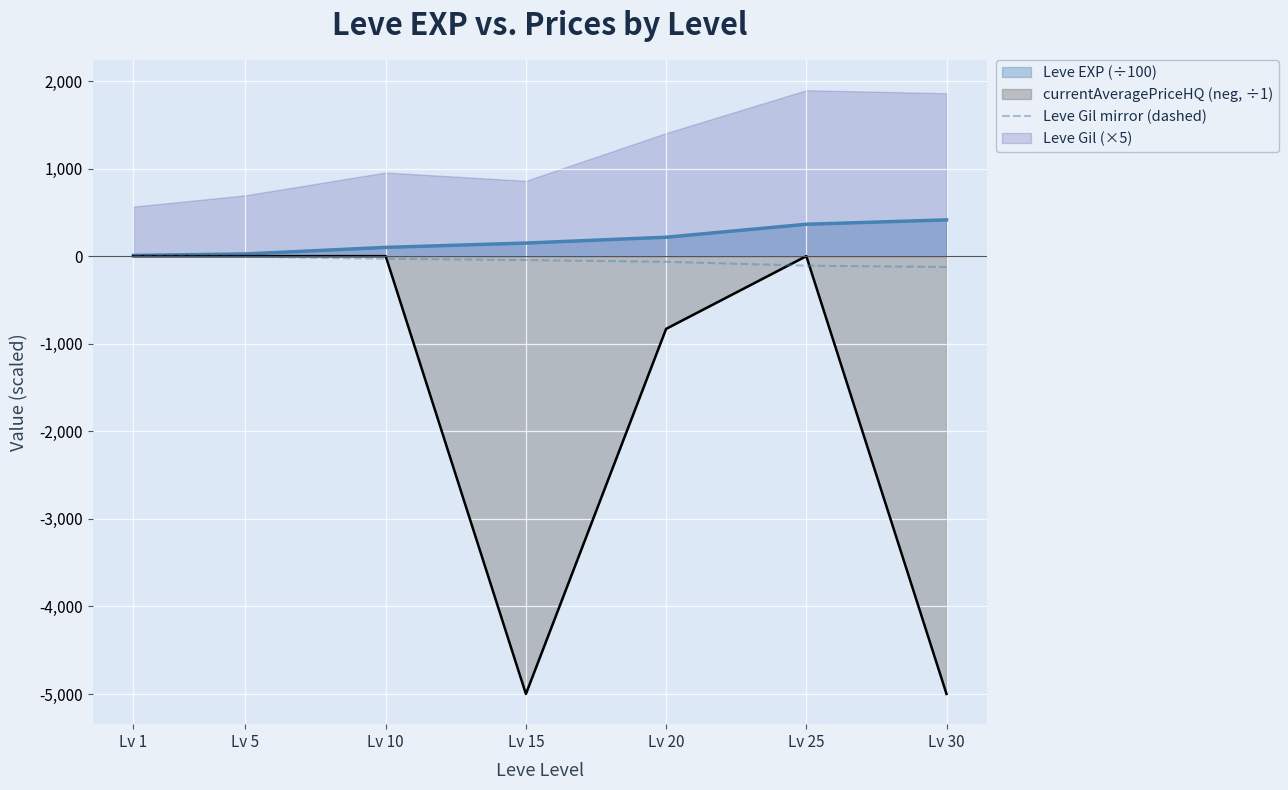

The value at Lv 25 is -193.8. True or false?

False